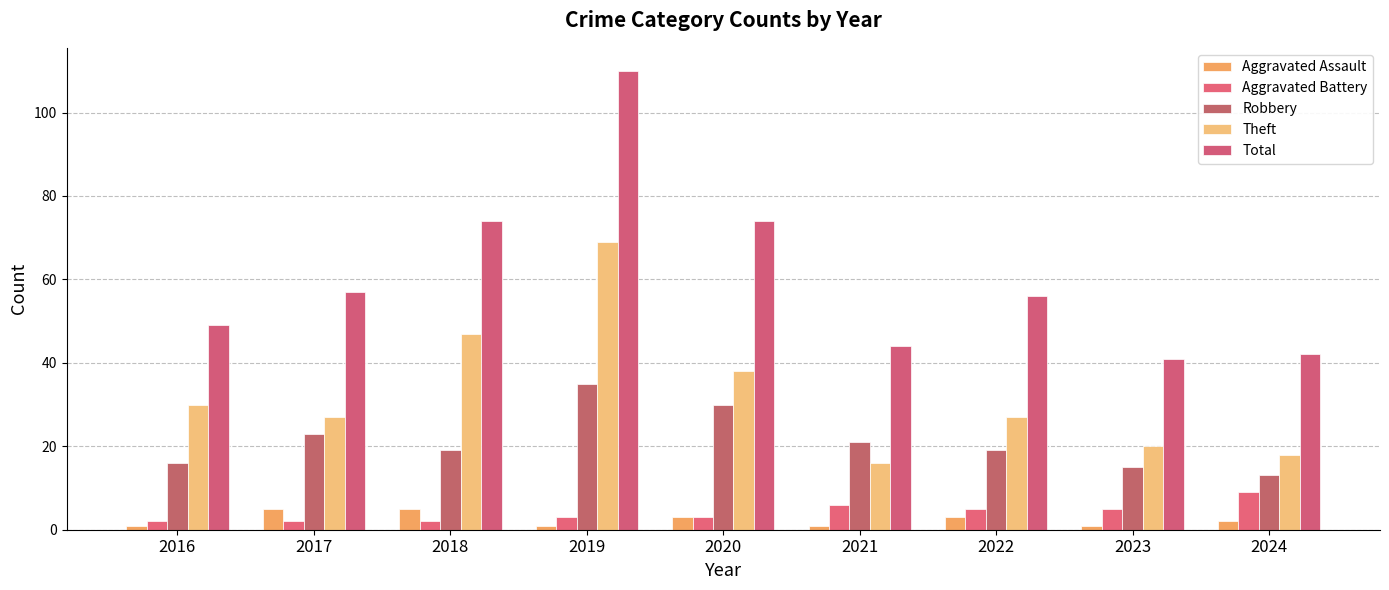

What is the difference between the maximum and minimum values in the Total series?

69